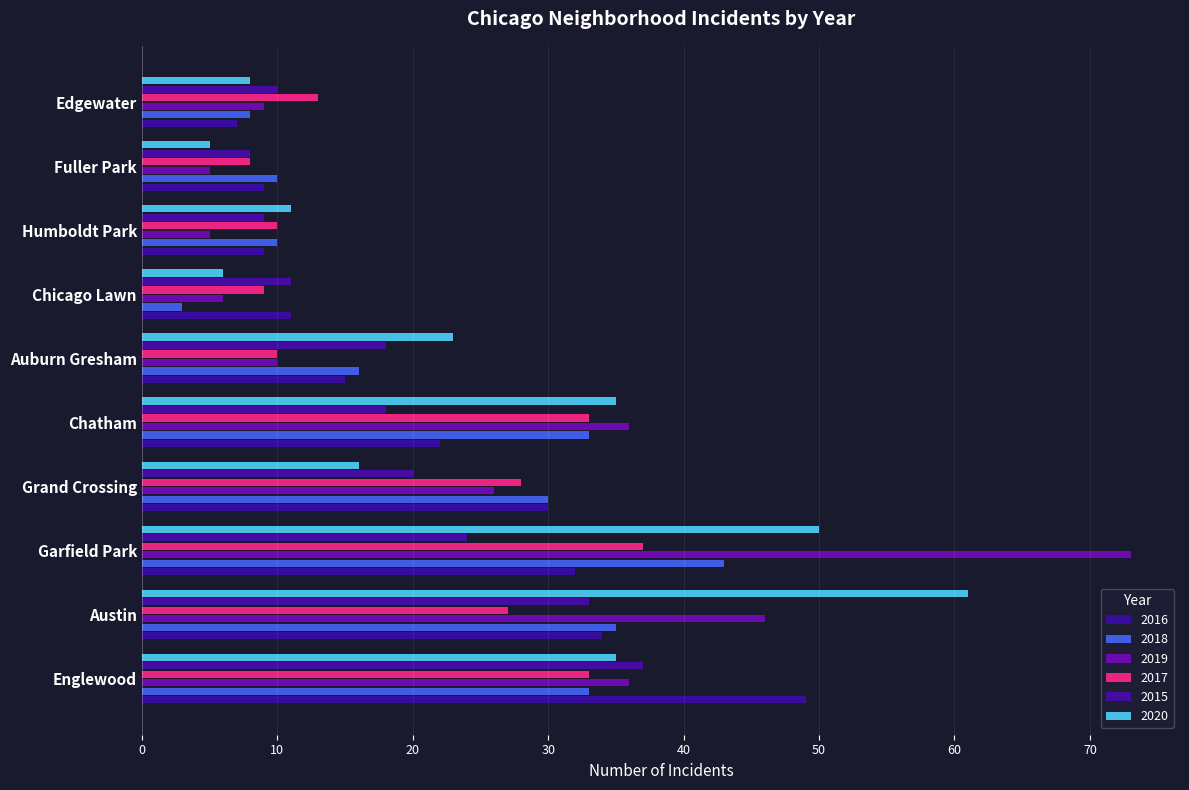

True or false: 2019 has a value of 1 at Chicago Lawn.

False